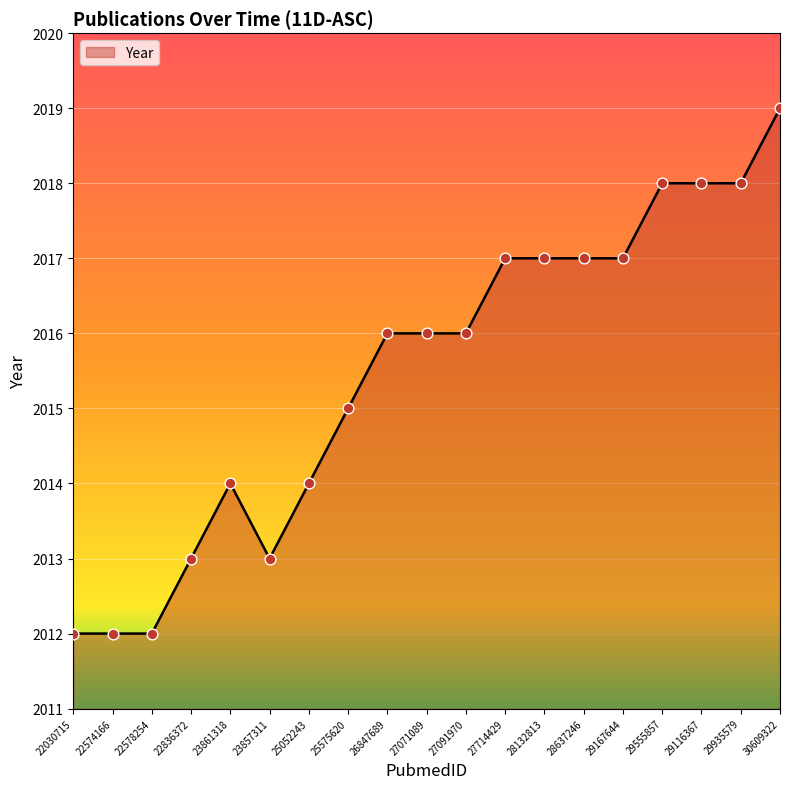

Which has a higher value, 27091970 or 30609322?

30609322